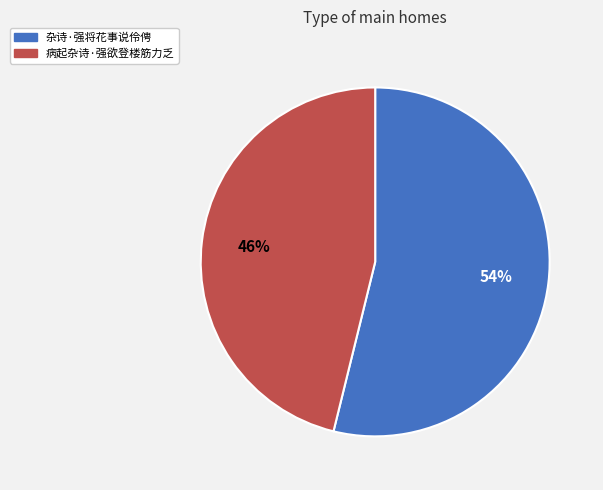

How many segments does this pie chart have?

2